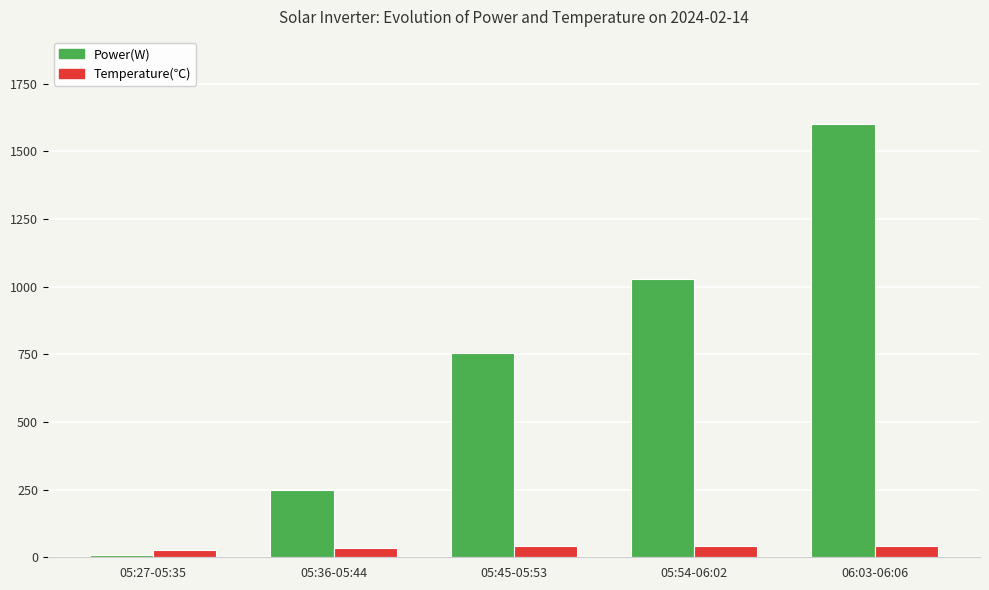

What value does the Power(W) series have at 05:27-05:35?

10.0